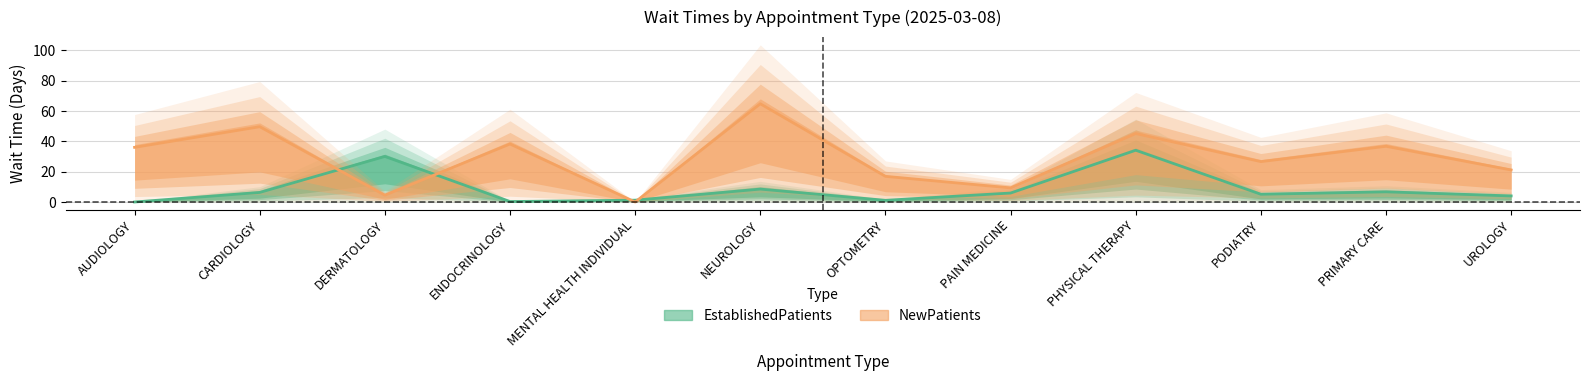

At which category does the chart reach its minimum across all series?

AUDIOLOGY